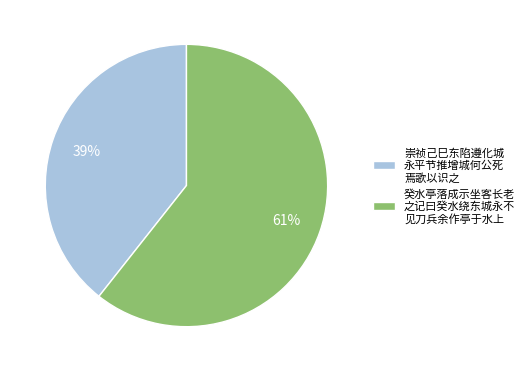

Which has a higher value, 癸水亭落成示坐客长老 之记曰癸水绕东城永不 见刀兵余作亭于水上 or 崇祯己巳东陷遵化城 永平节推增城何公死 焉歌以识之?

癸水亭落成示坐客长老 之记曰癸水绕东城永不 见刀兵余作亭于水上